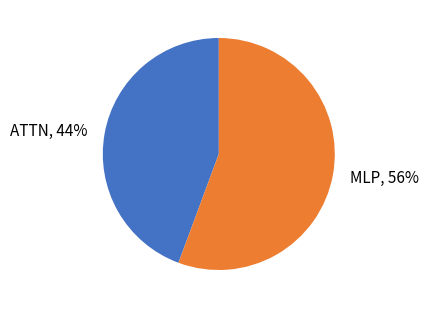

Is there a majority slice in this chart?

Yes